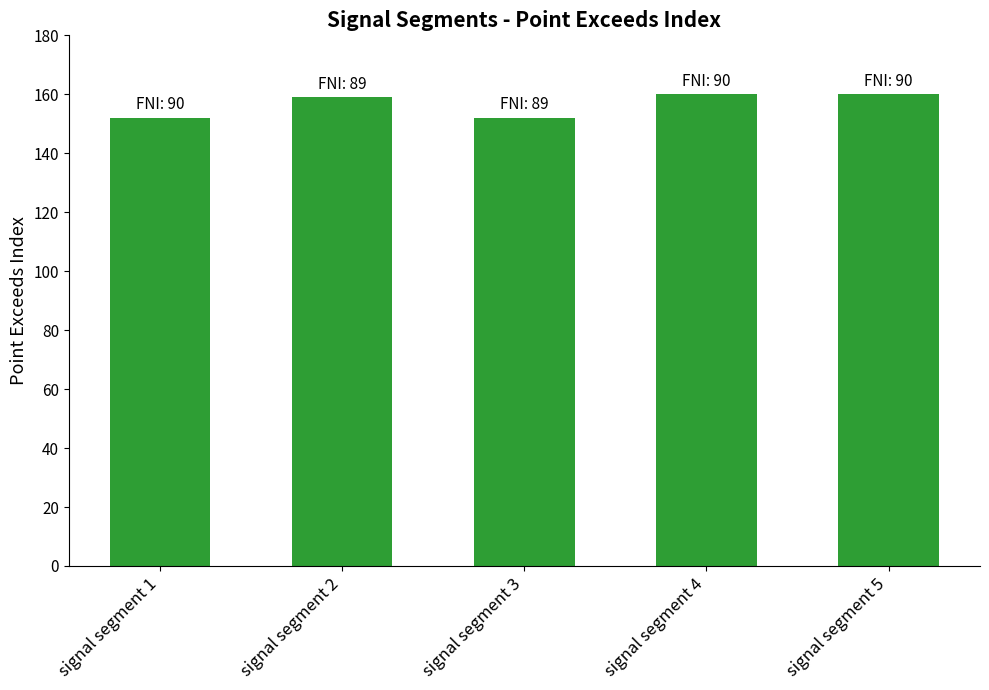

Count the number of categories in the chart.

5